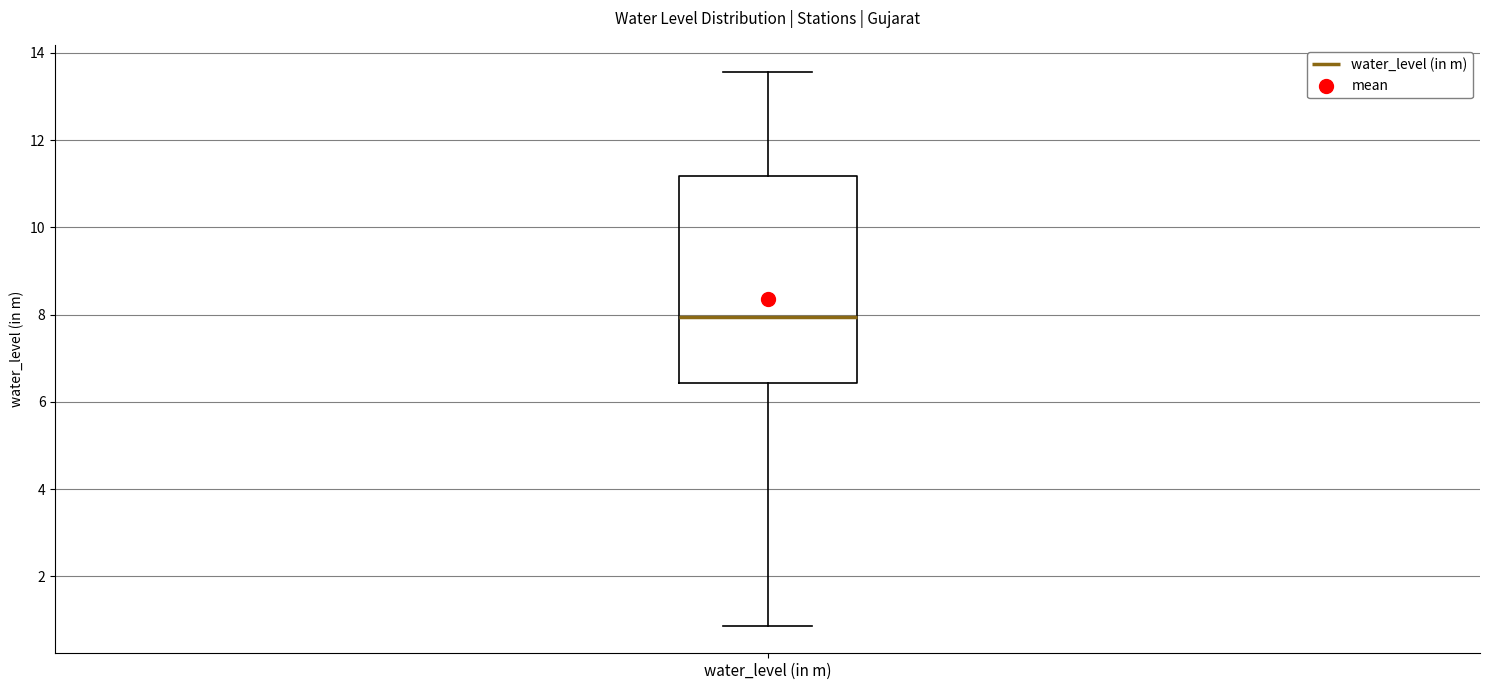

Transcribe this box plot: give where the median line is, the range the box spans, and where the two whiskers end, as read against the y-axis. The values are not printed on the chart, so give them approximately, as read against the axis.

median 8.0, box 6.4 to 11.2, whiskers 0.8 to 13.6